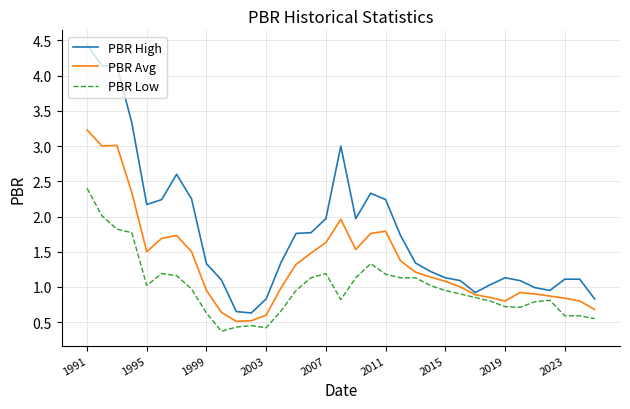

Which series has the largest range (max minus min)?

PBR High